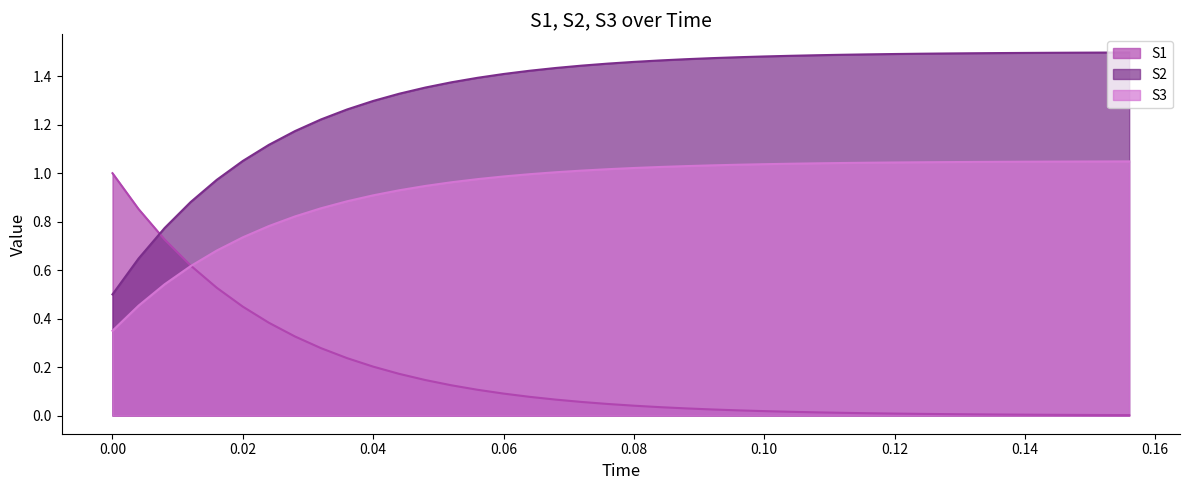

Does the chart have visible grid lines?

No